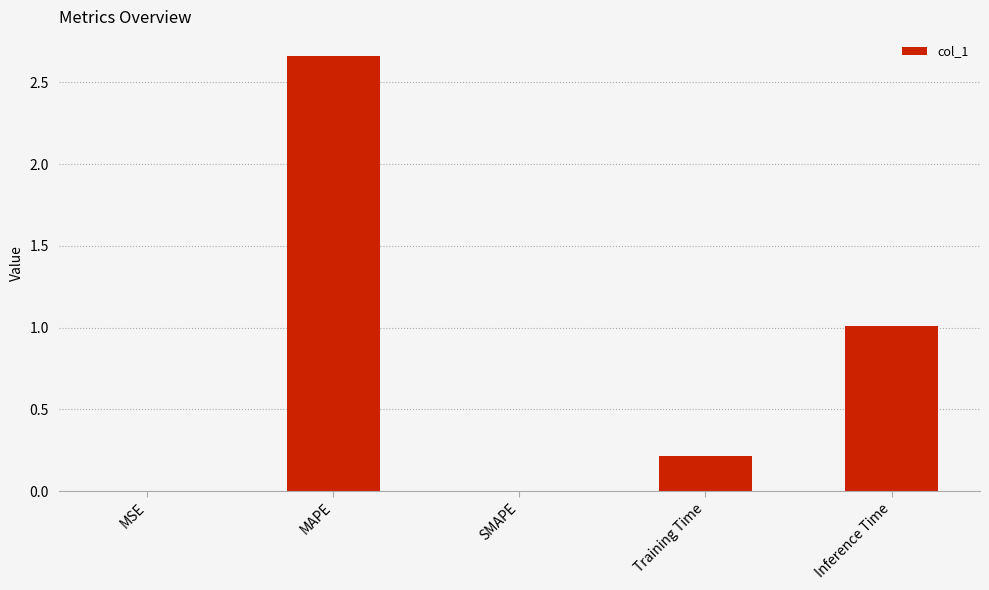

What is the sum of all values?

3.9